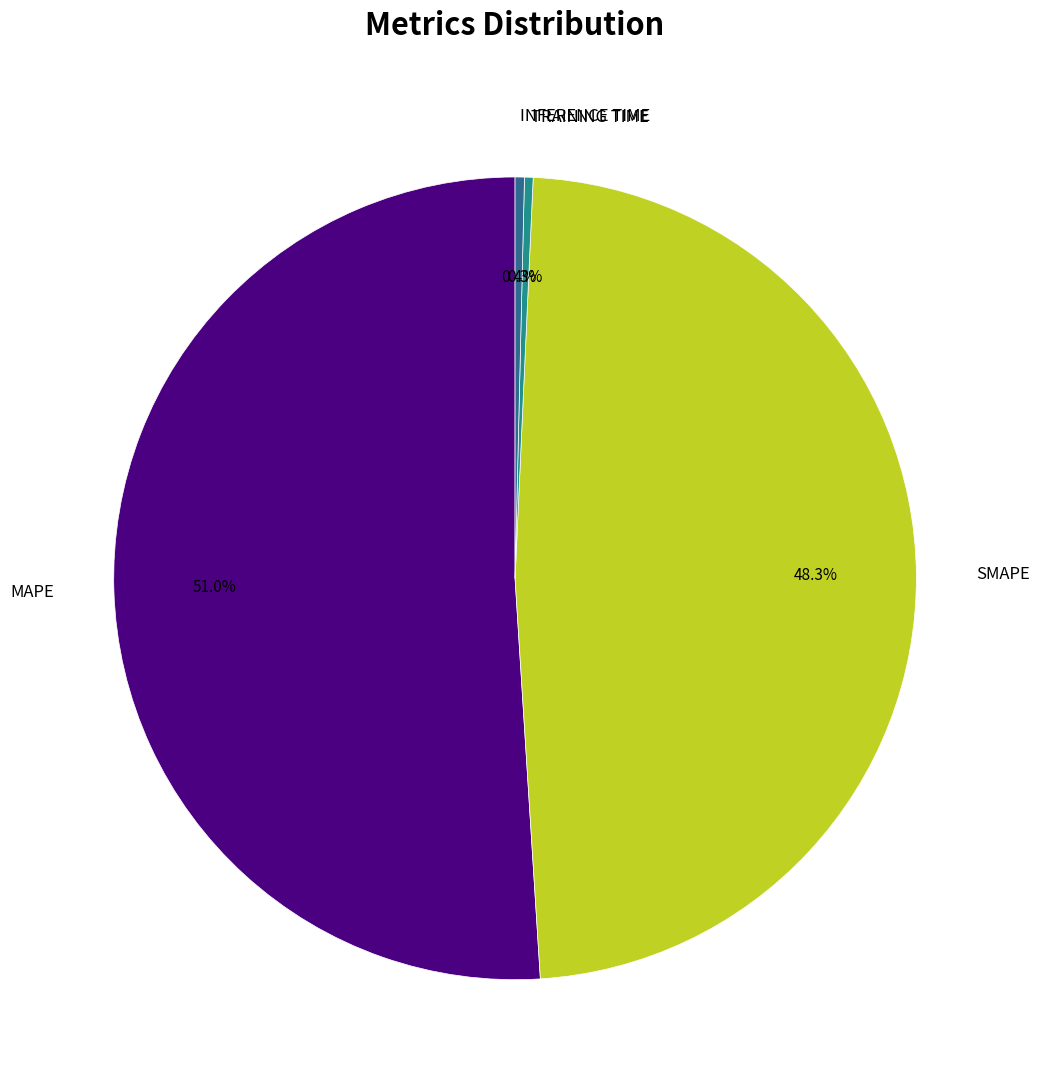

Is there any slice that represents more than half of the pie?

Yes